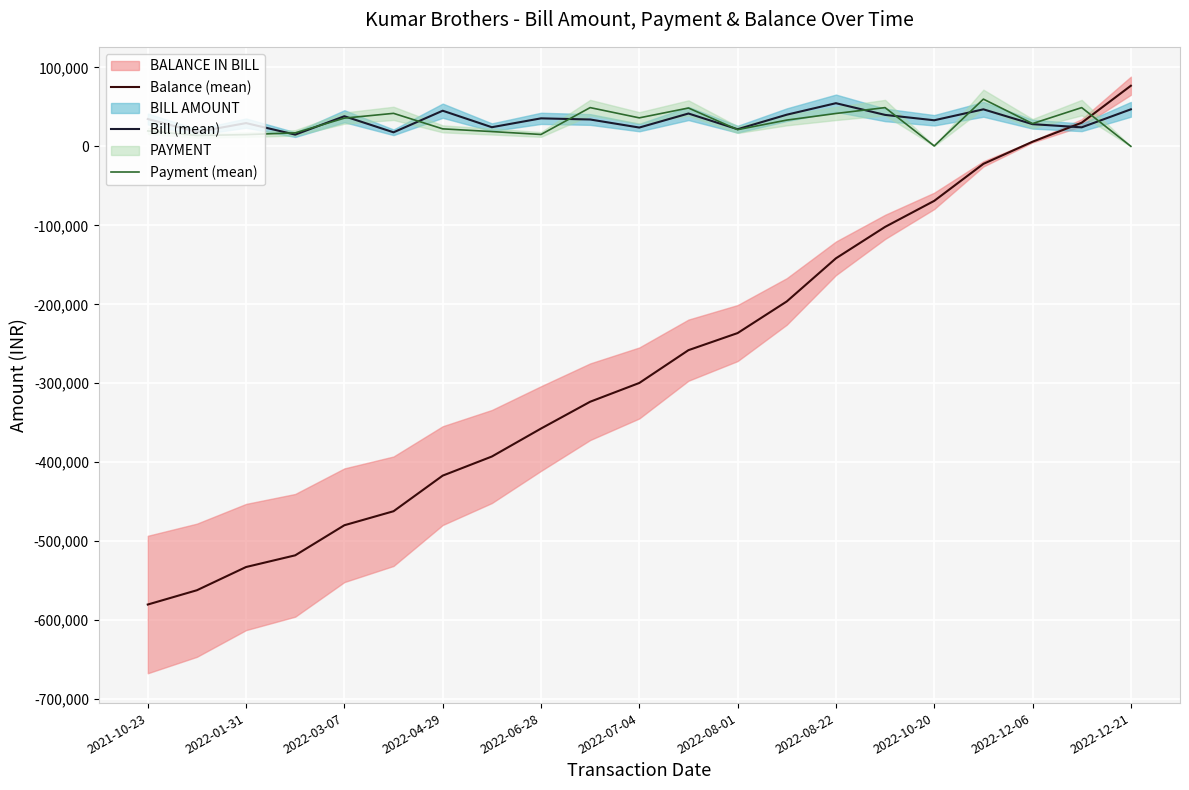

At which label does Balance (mean) reach its minimum?

2021-10-23